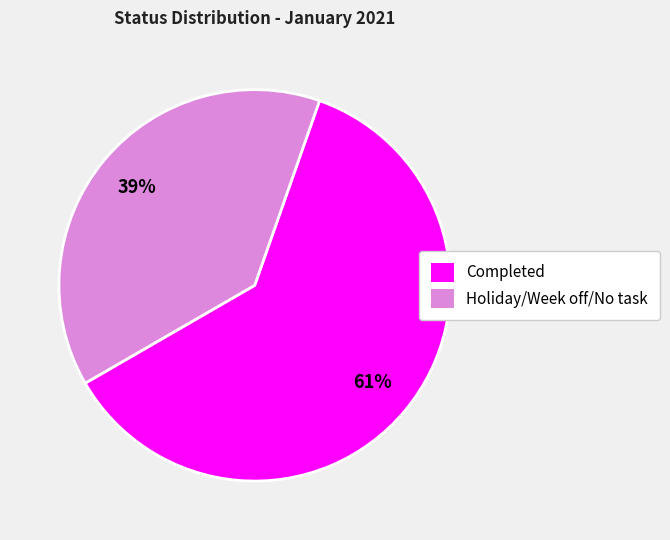

Which slice is the largest?

Completed